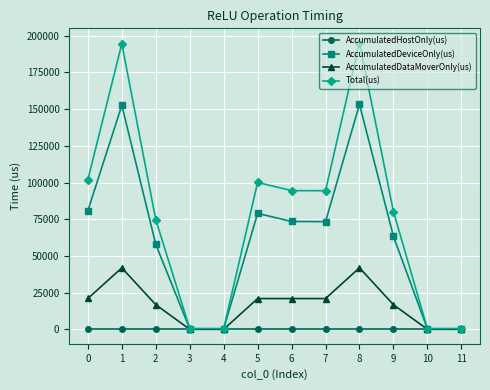

At 9, list the series in order from largest to smallest.

Total(us), AccumulatedDeviceOnly(us), AccumulatedDataMoverOnly(us), AccumulatedHostOnly(us)